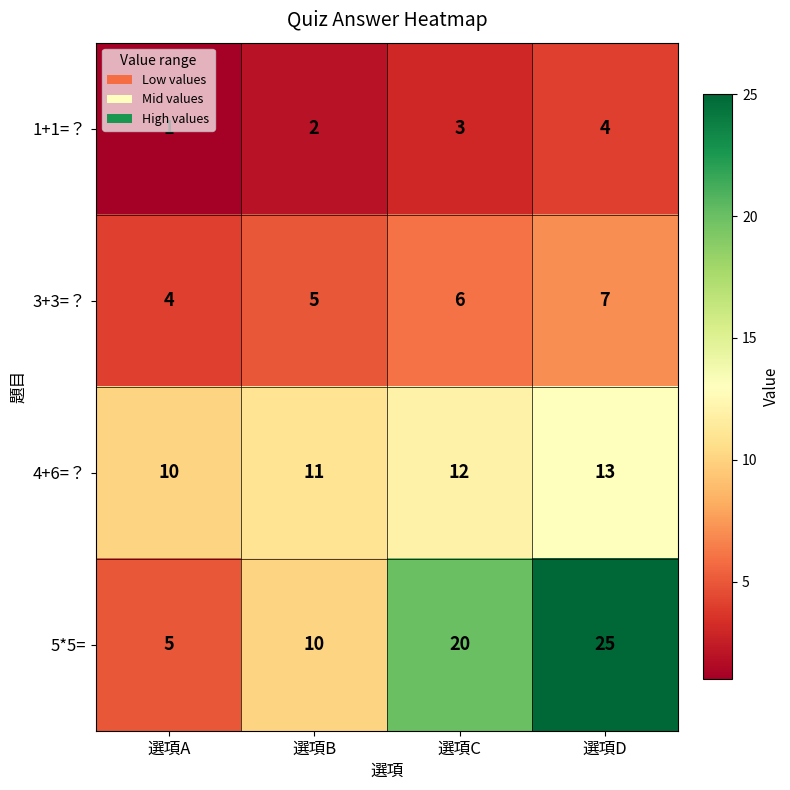

What is the smallest value displayed?

1